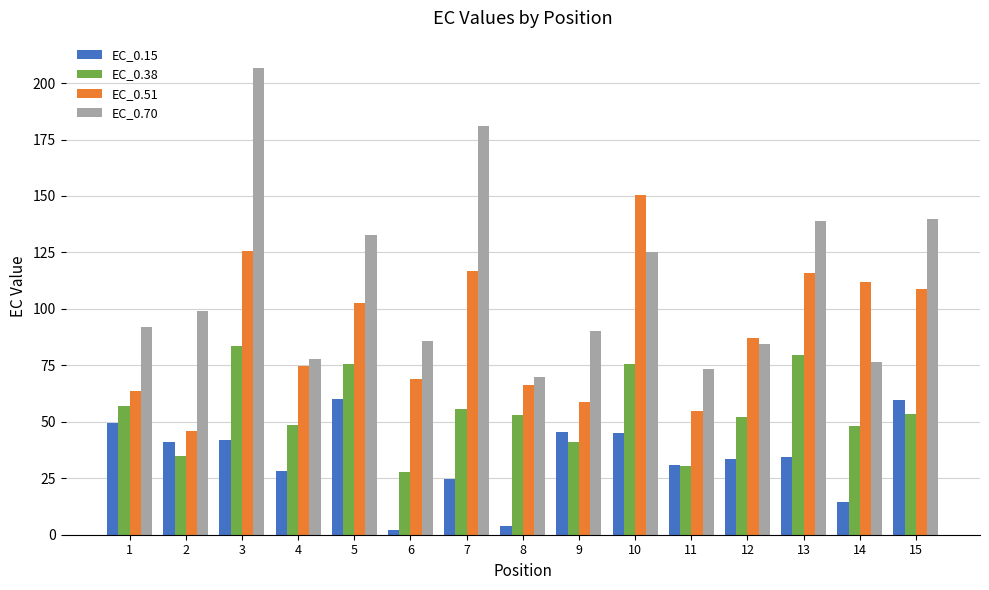

How many data points in EC_0.51 are above 86?

8